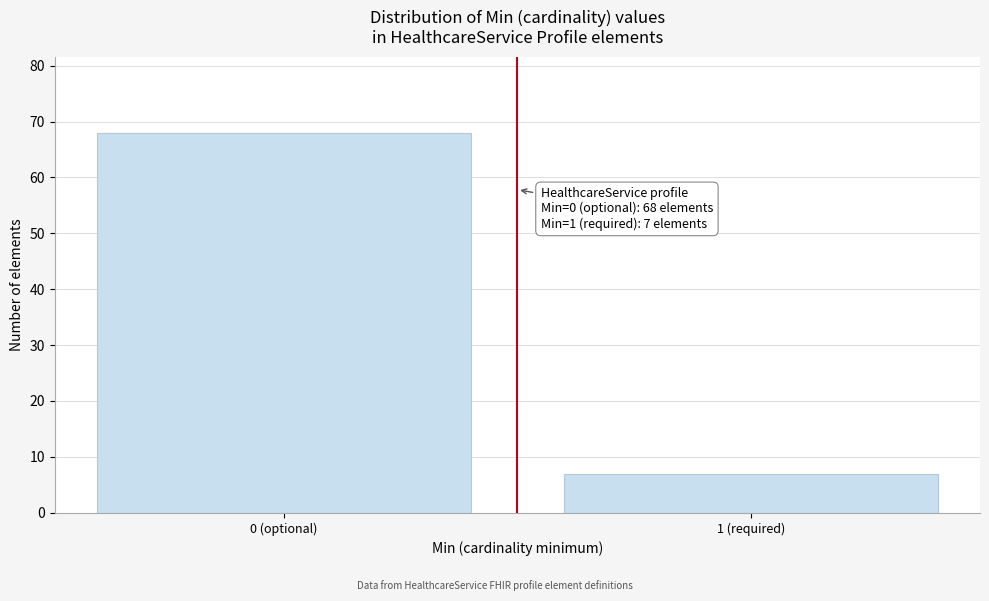

Reading left to right, what are all the values shown in this chart?

68	7